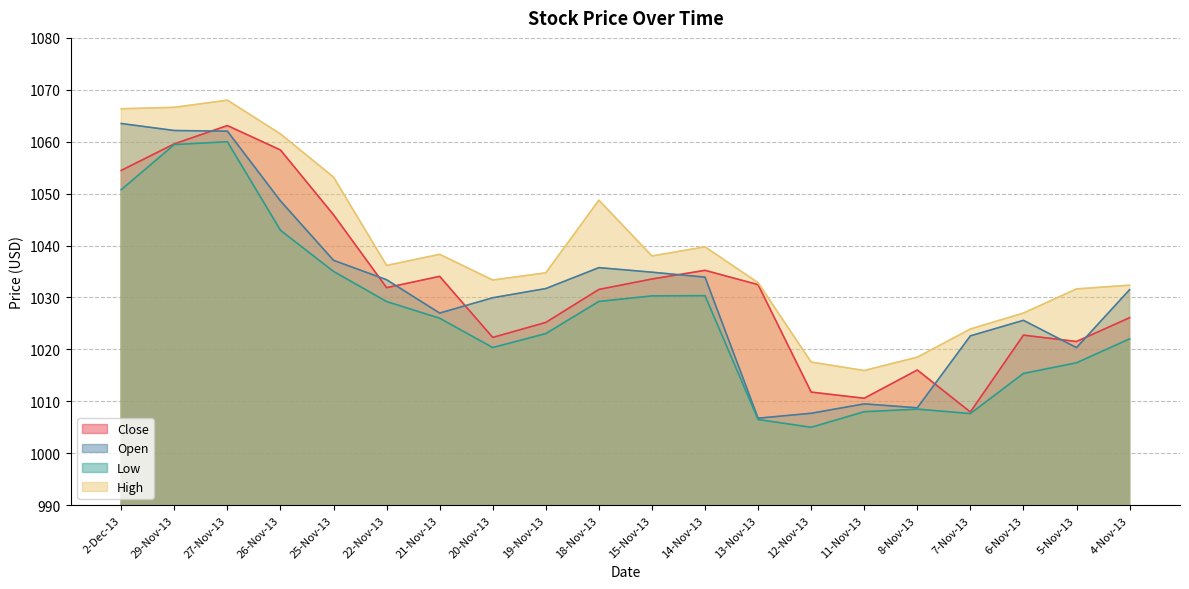

Read the Low value at 18-Nov-13.

1029.2